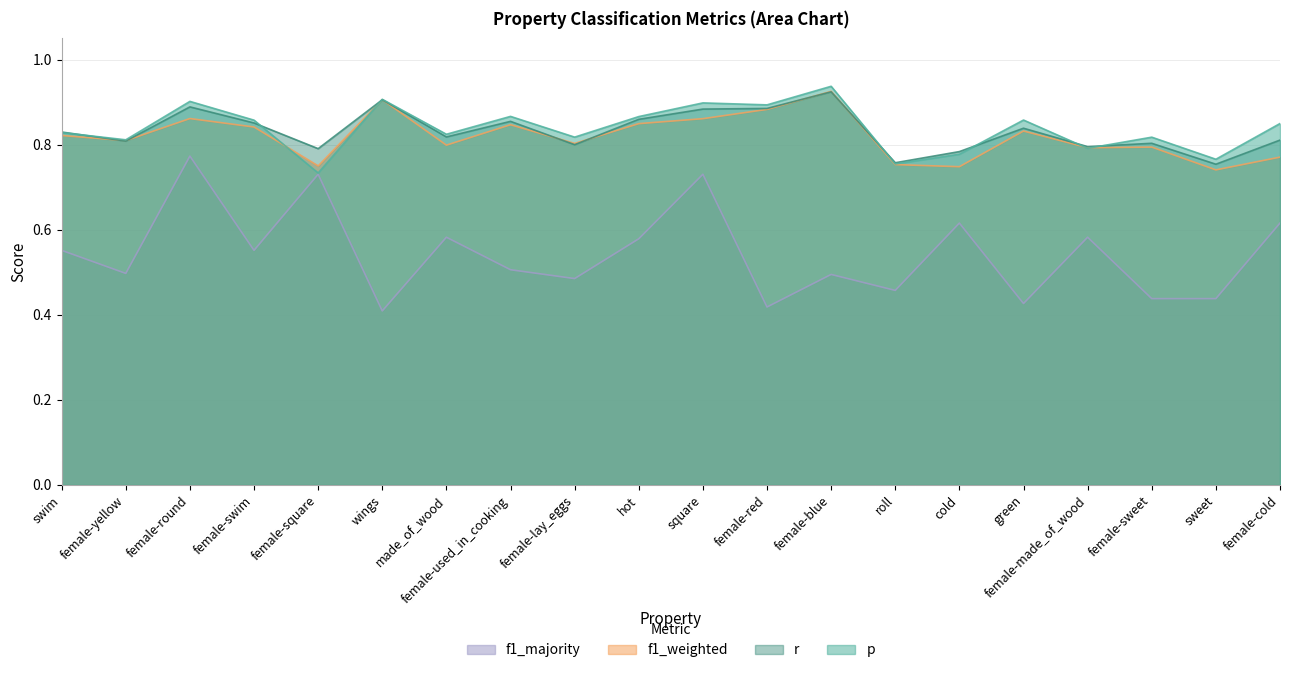

Reading right to left, list all the values displayed in this chart.

p: 0.8	0.8	0.8	0.8	0.9	0.8	0.8	0.9	0.9	0.9	0.9	0.8	0.9	0.8	0.9	0.7	0.9	0.9	0.8	0.8
r: 0.8	0.8	0.8	0.8	0.8	0.8	0.8	0.9	0.9	0.9	0.9	0.8	0.9	0.8	0.9	0.8	0.9	0.9	0.8	0.8
f1_weighted: 0.8	0.7	0.8	0.8	0.8	0.7	0.8	0.9	0.9	0.9	0.8	0.8	0.8	0.8	0.9	0.8	0.8	0.9	0.8	0.8
f1_majority: 0.6	0.4	0.4	0.6	0.4	0.6	0.5	0.5	0.4	0.7	0.6	0.5	0.5	0.6	0.4	0.7	0.6	0.8	0.5	0.6